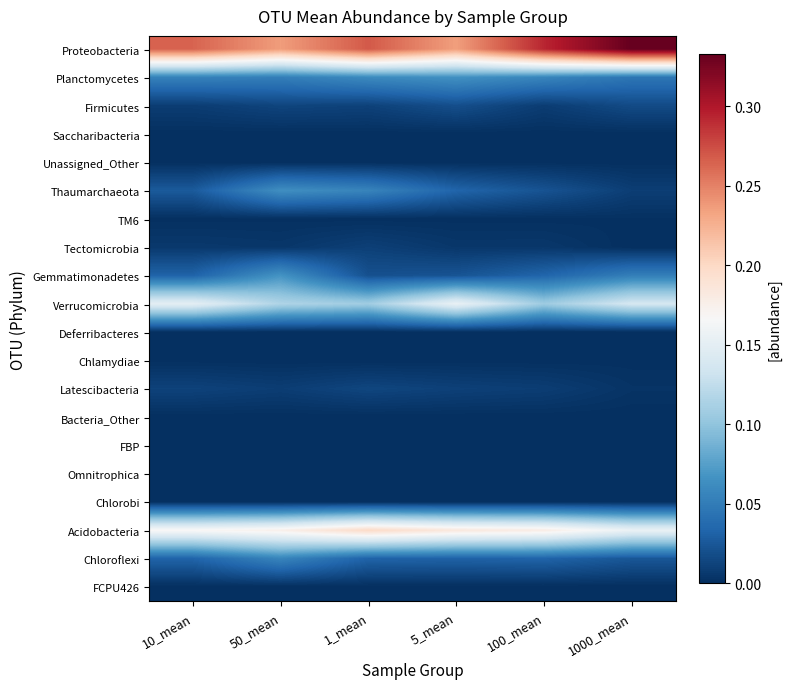

Which series has the widest spread of values?

Proteobacteria